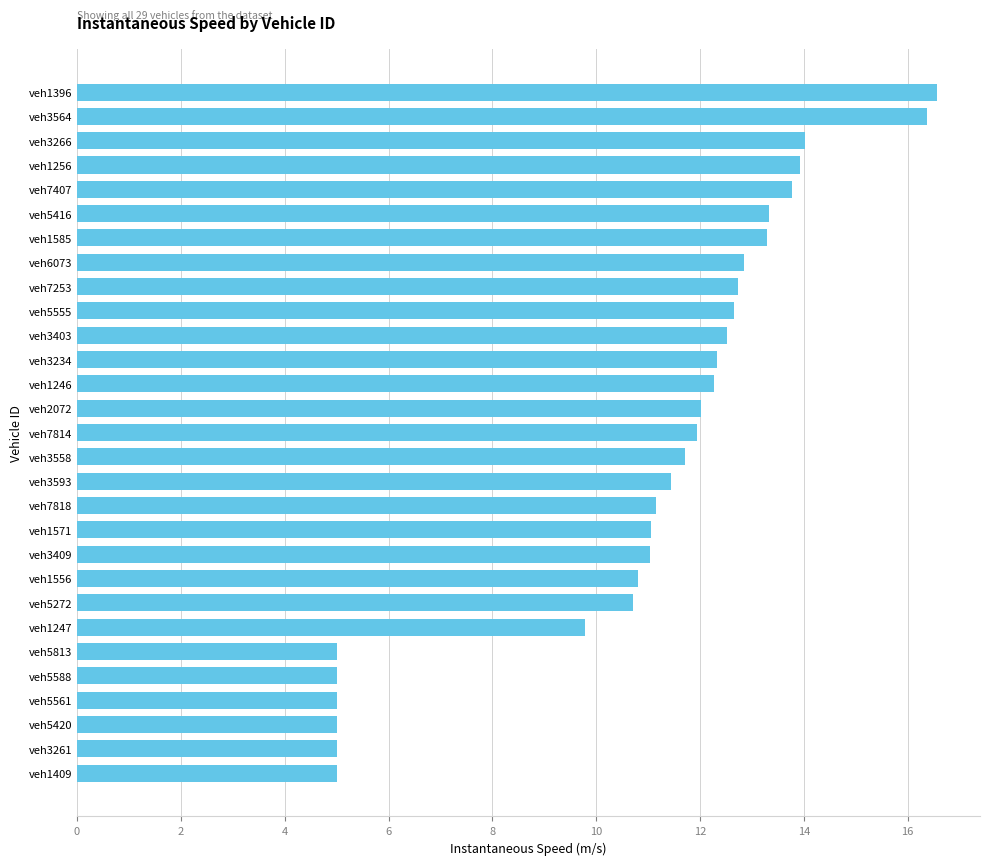

What is the greatest value displayed?

16.6